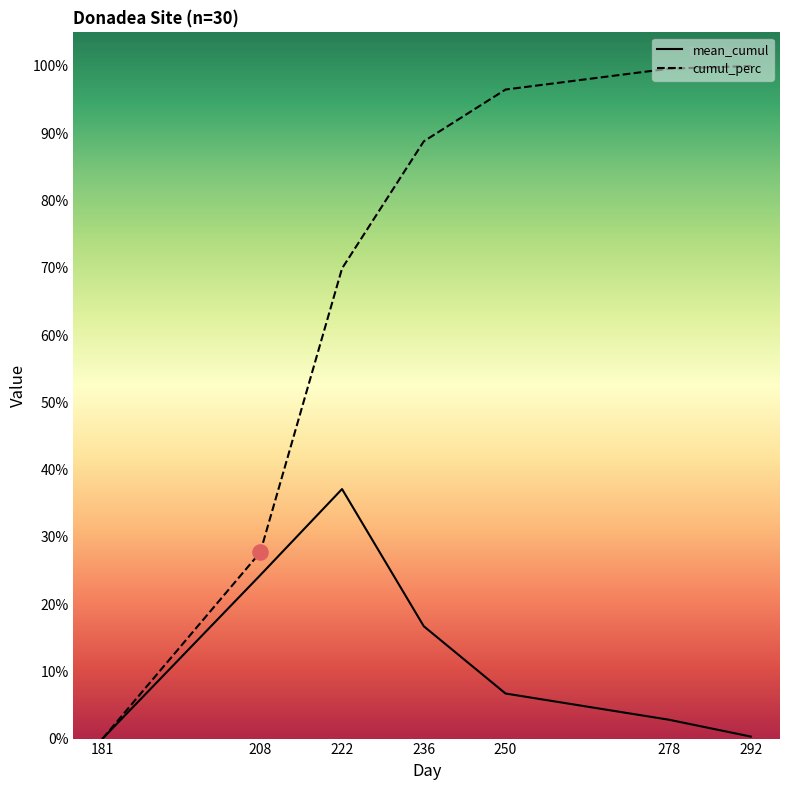

Which series has the largest total across all categories?

cumul_perc